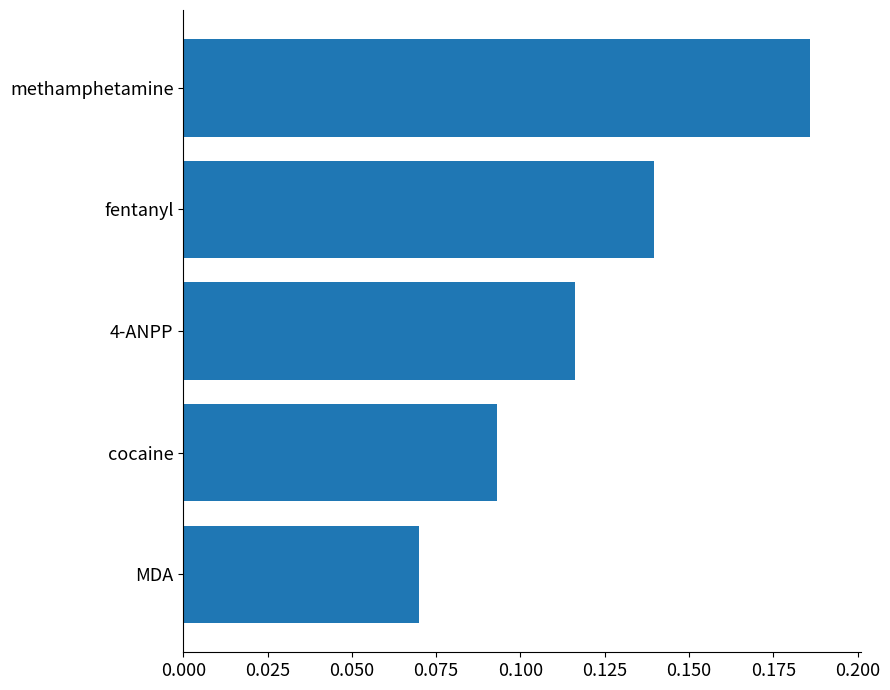

Are the bars horizontal?

Yes